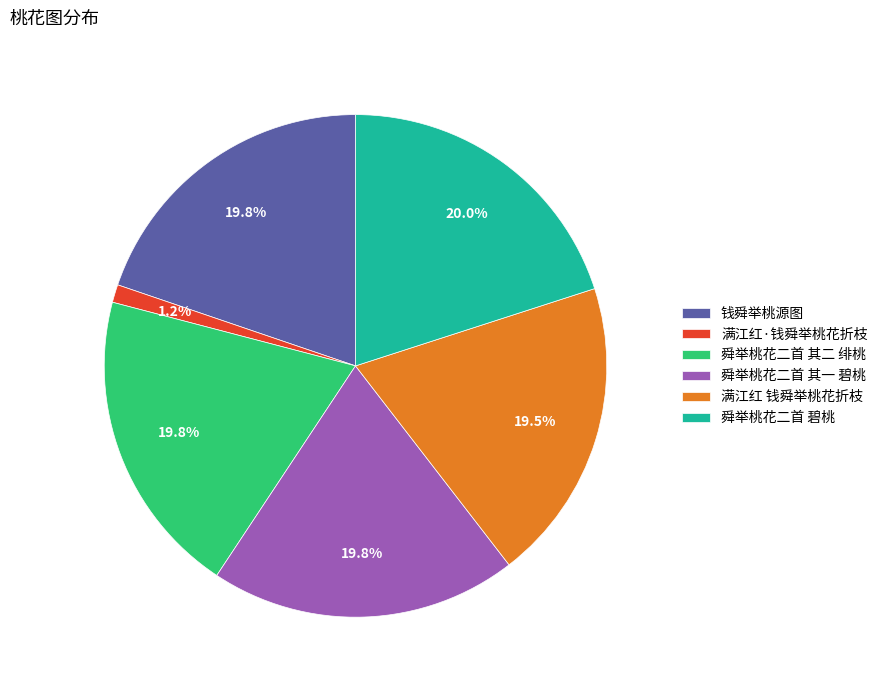

What is the smallest slice in the pie chart?

满江红·钱舜举桃花折枝